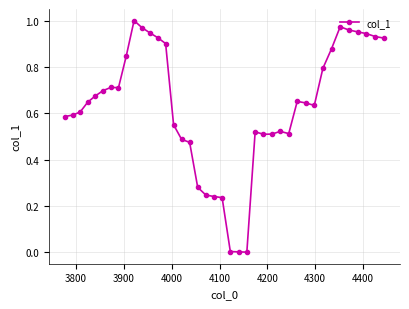

True or false: there are more than 1 points higher than both neighbors.

True